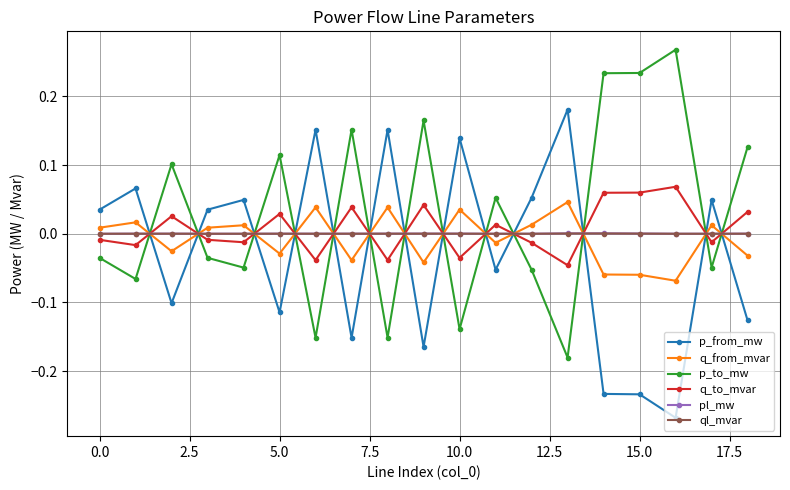

Does the chart display data point markers on the line(s)?

Yes